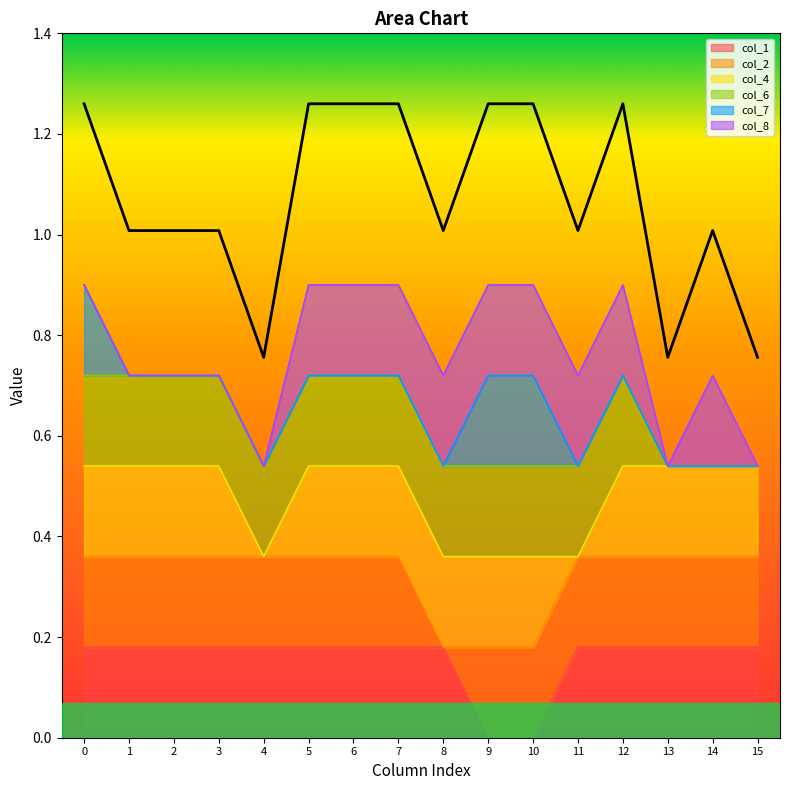

True or false: col_1 has a value of 0.1 at 3.

False